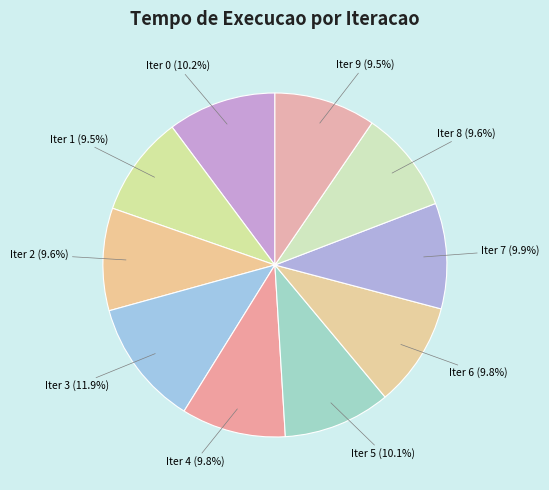

To the nearest percent, what is the difference between the largest and smallest slice percentages?

2%